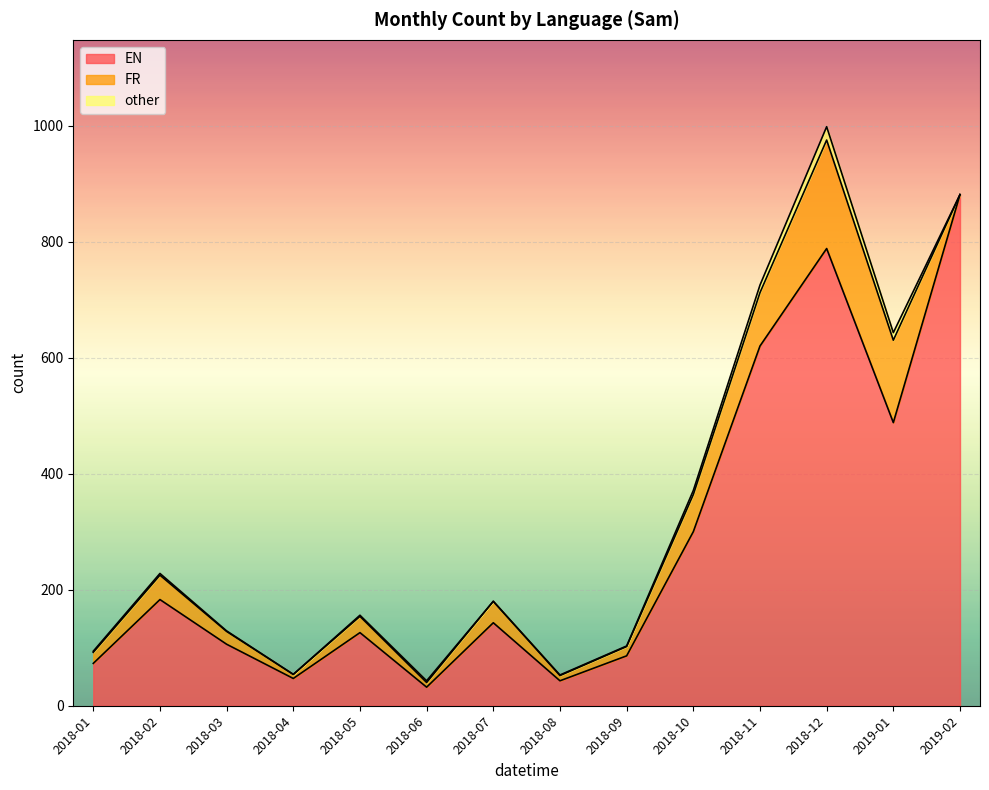

The value of EN at 2018-09 is 123. True or false?

False